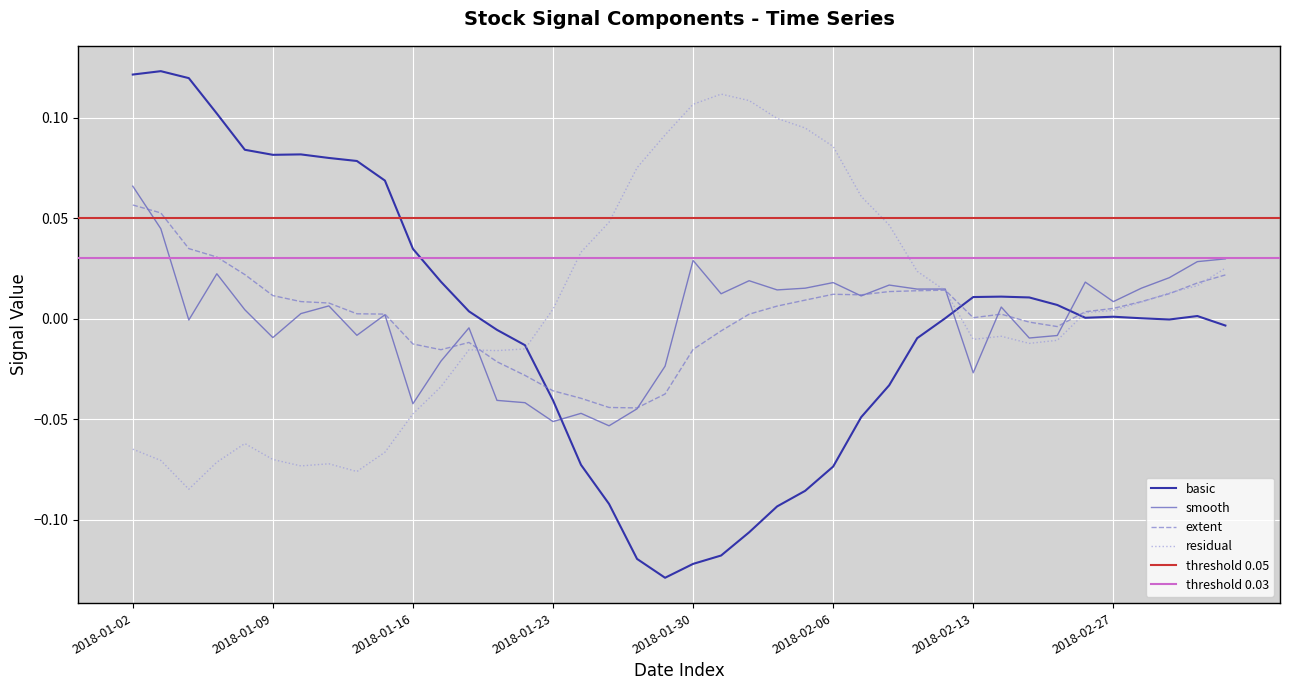

The extent series shows -0.1 at 2018-01-23. True or false?

False